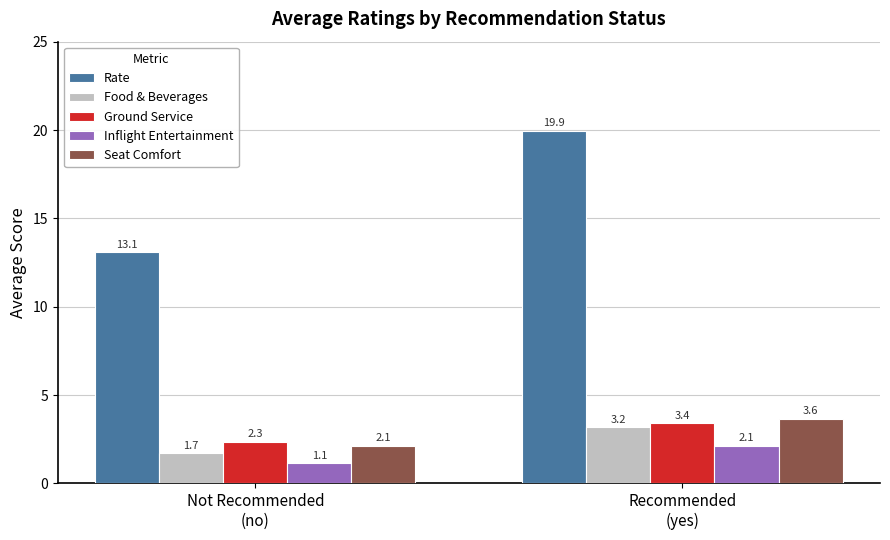

True or false: Ground Service has a value of 2.3 at Not Recommended
(no).

True